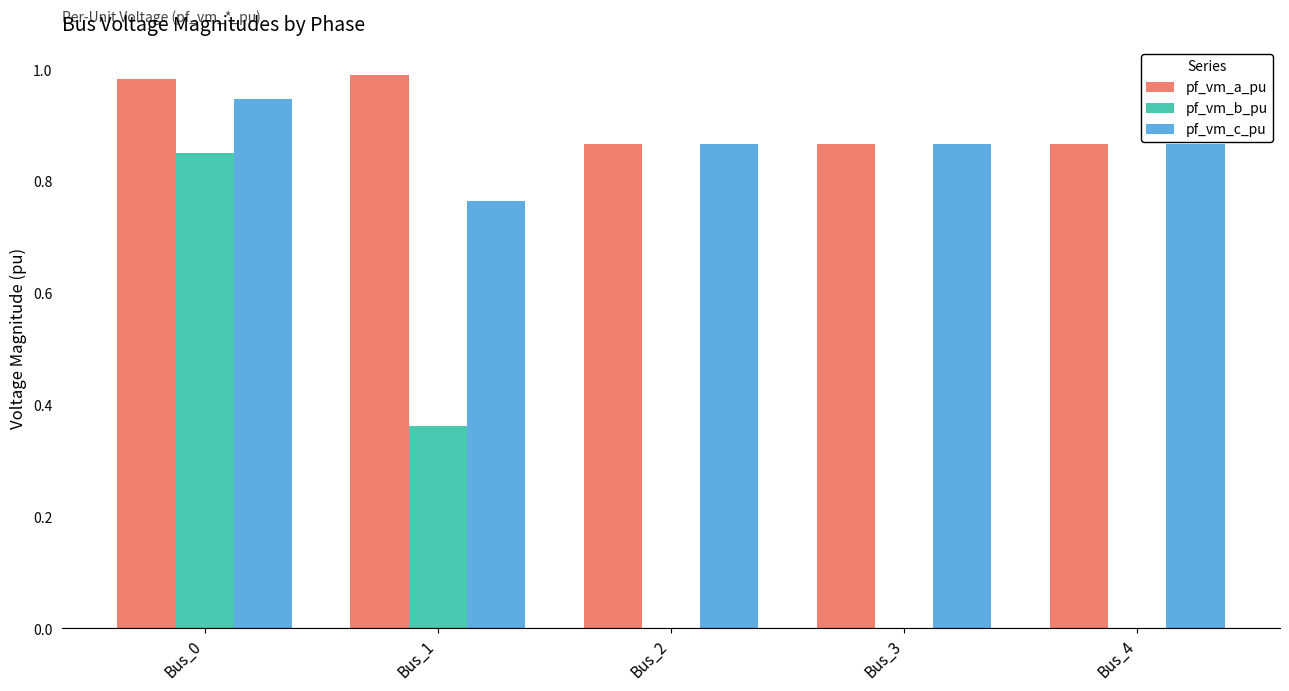

What is the sum of all pf_vm_a_pu values?

4.6